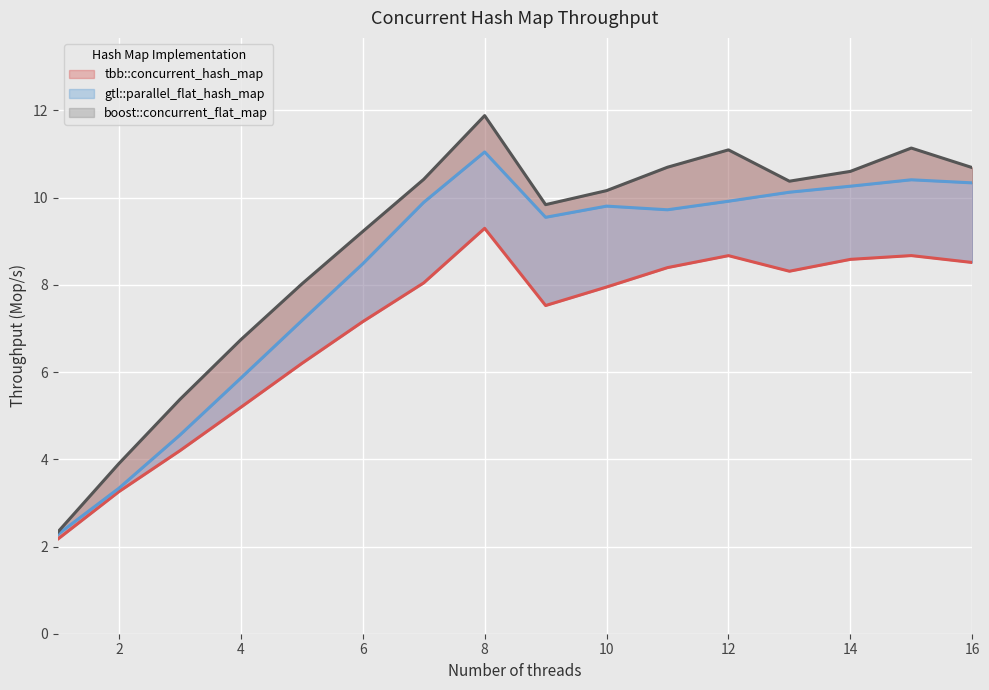

What is the total value across all series at 5?

21.4